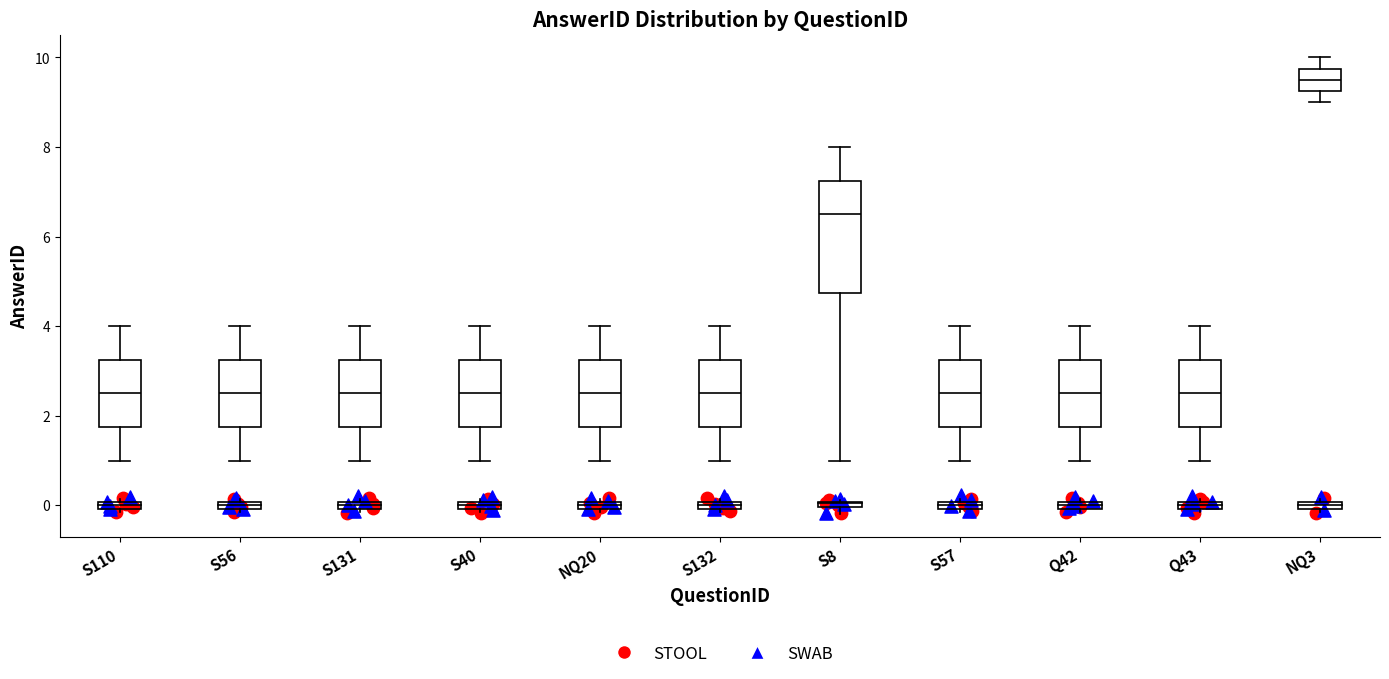

Where does the upper whisker of the box for S131 end on the y-axis? The values are not printed on the chart, so give them approximately, as read against the axis.

4.0